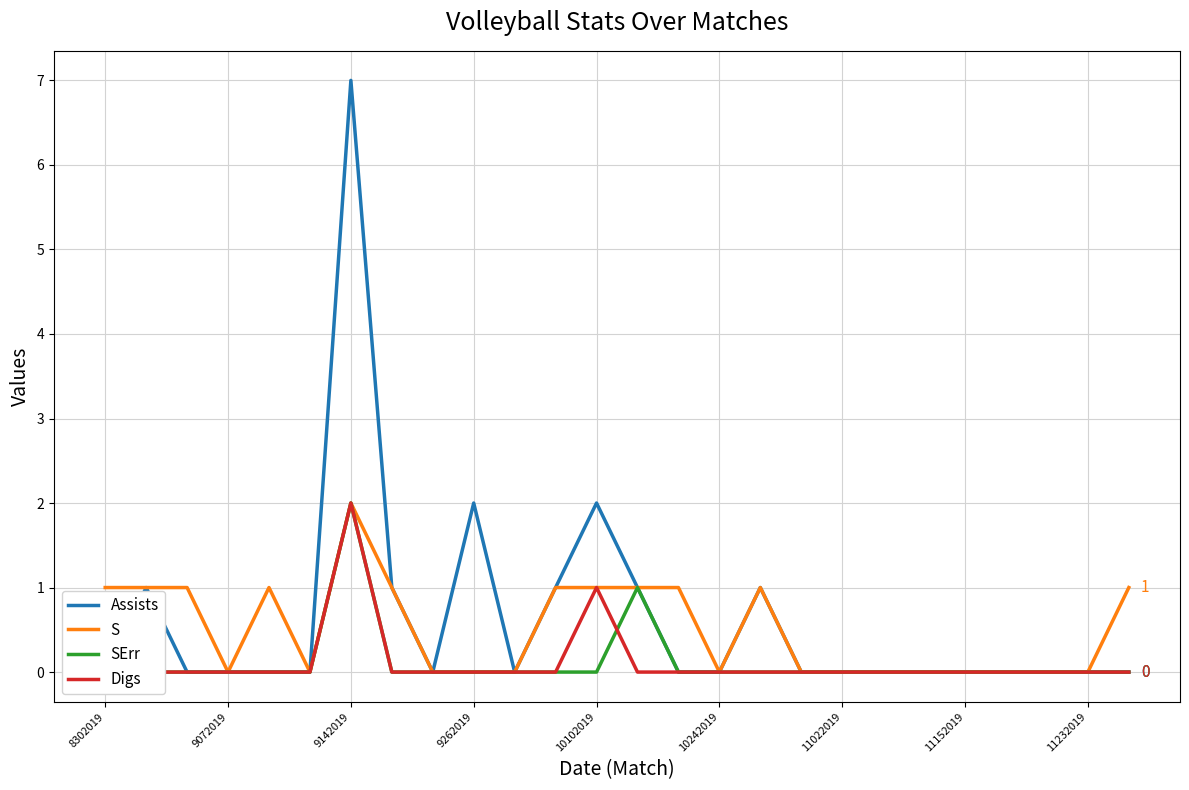

The value of S at 10242019 is 0. True or false?

True